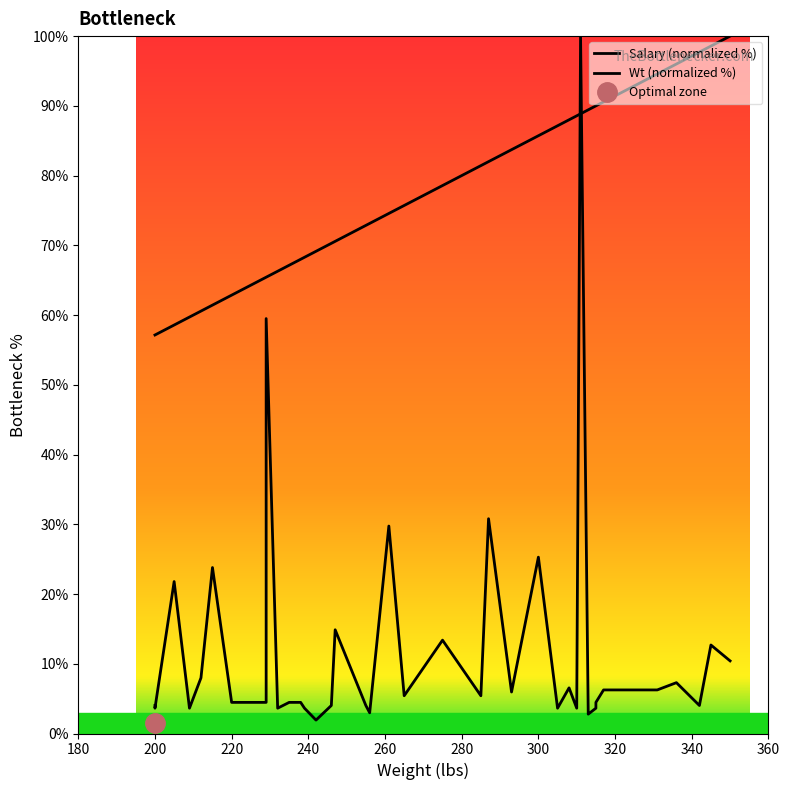

What is the value of the Wt (normalized %) point at the 13th from the left?

68.3